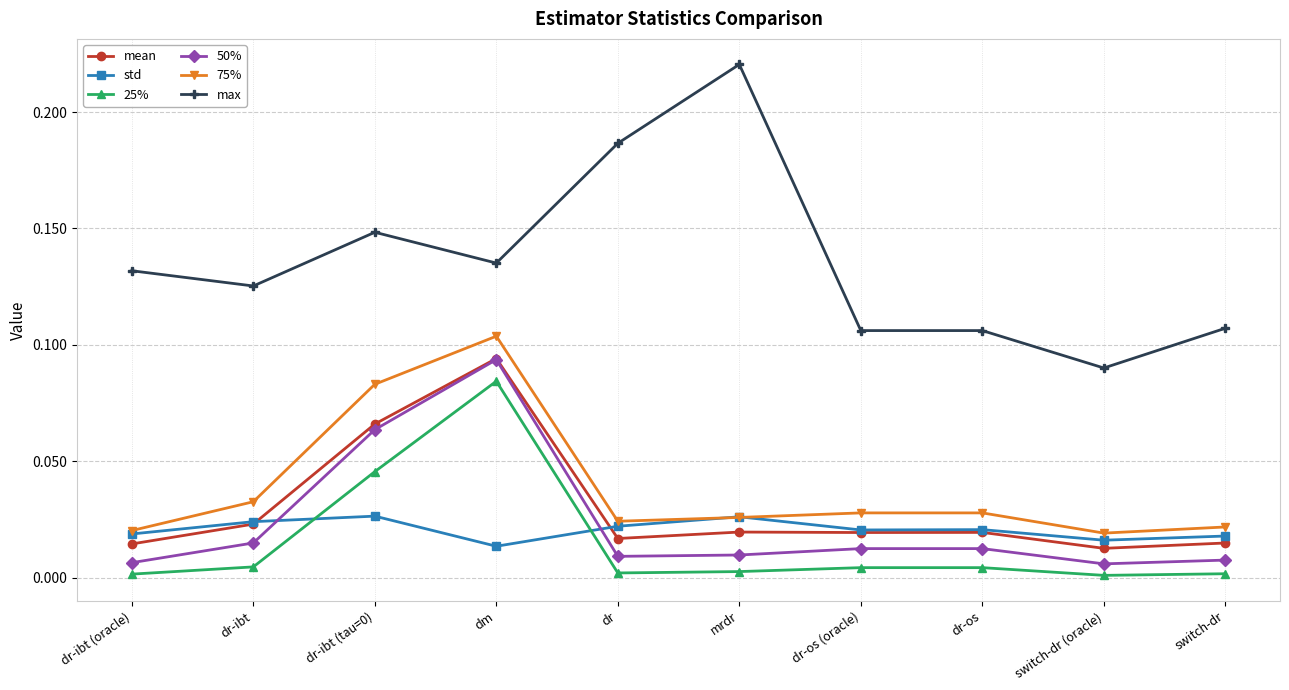

Where is the first local maximum for 50%?

dm